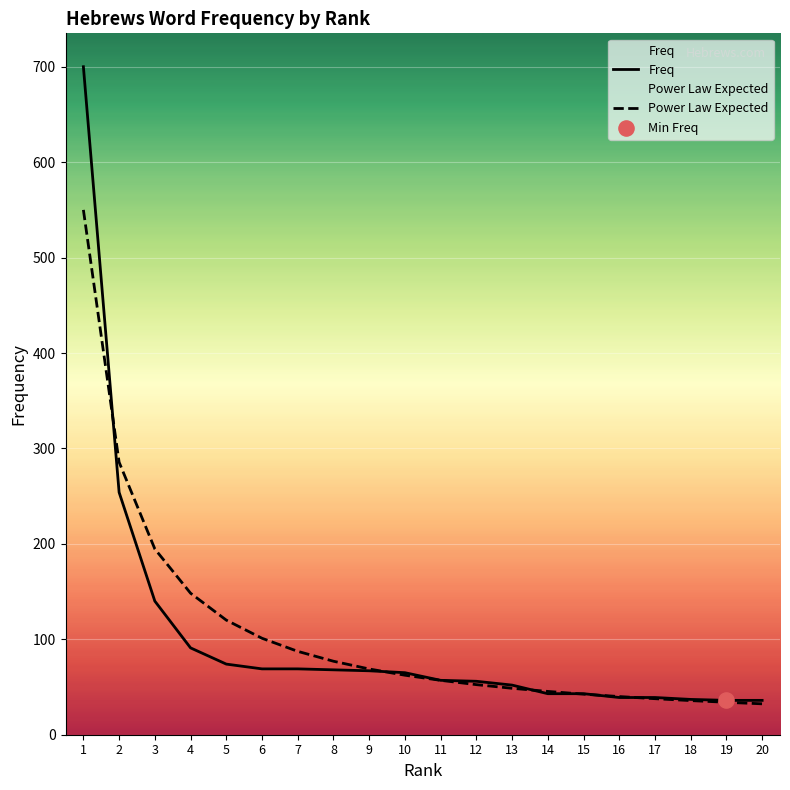

At how many categories does at least one series exceed 426?

1